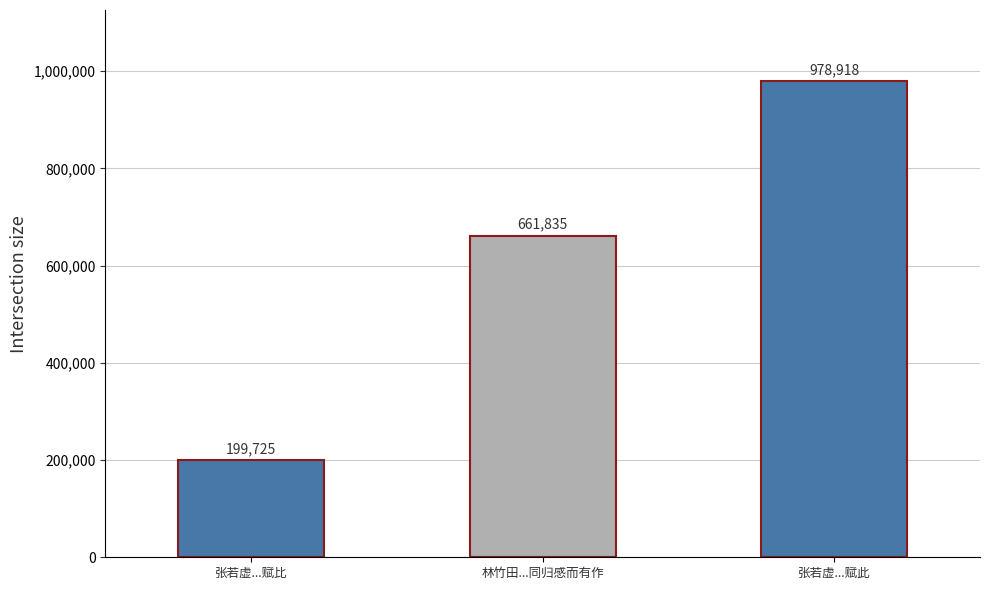

What is the difference between the values at 张若虚...赋此 and 张若虚...赋比?

779193